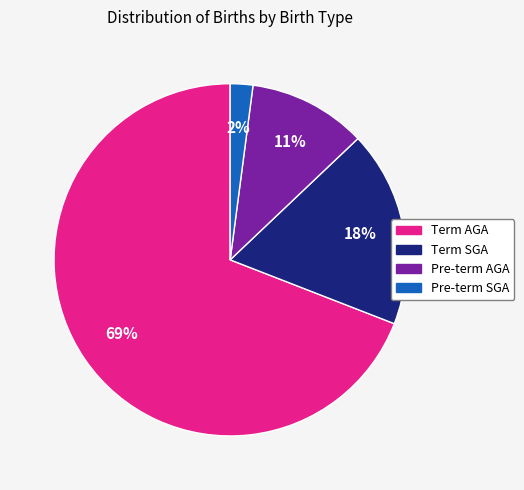

How many slices are in this pie chart?

4